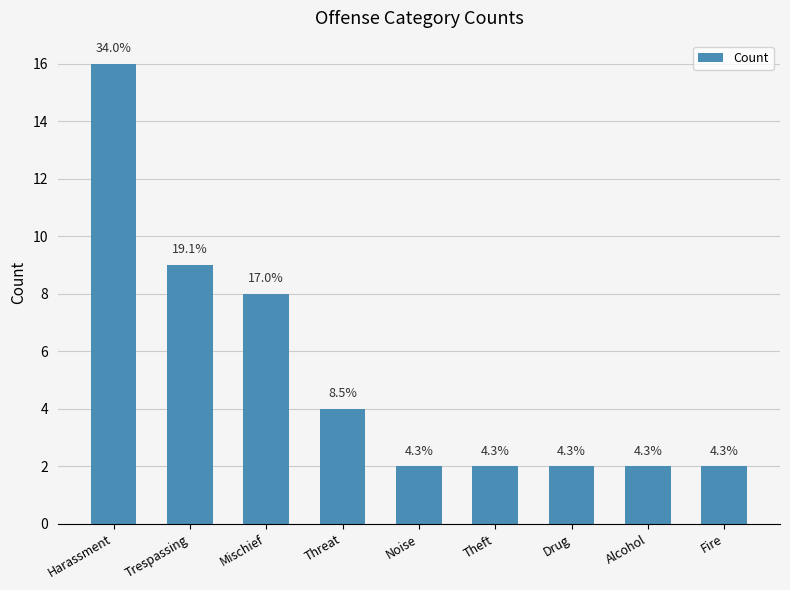

How many bars are there in total?

9